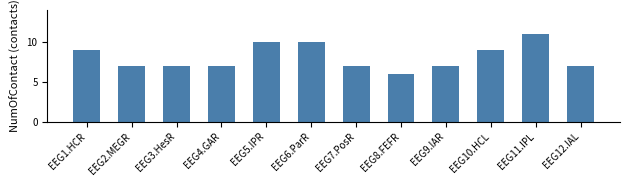

How many distinct data groups are displayed?

1